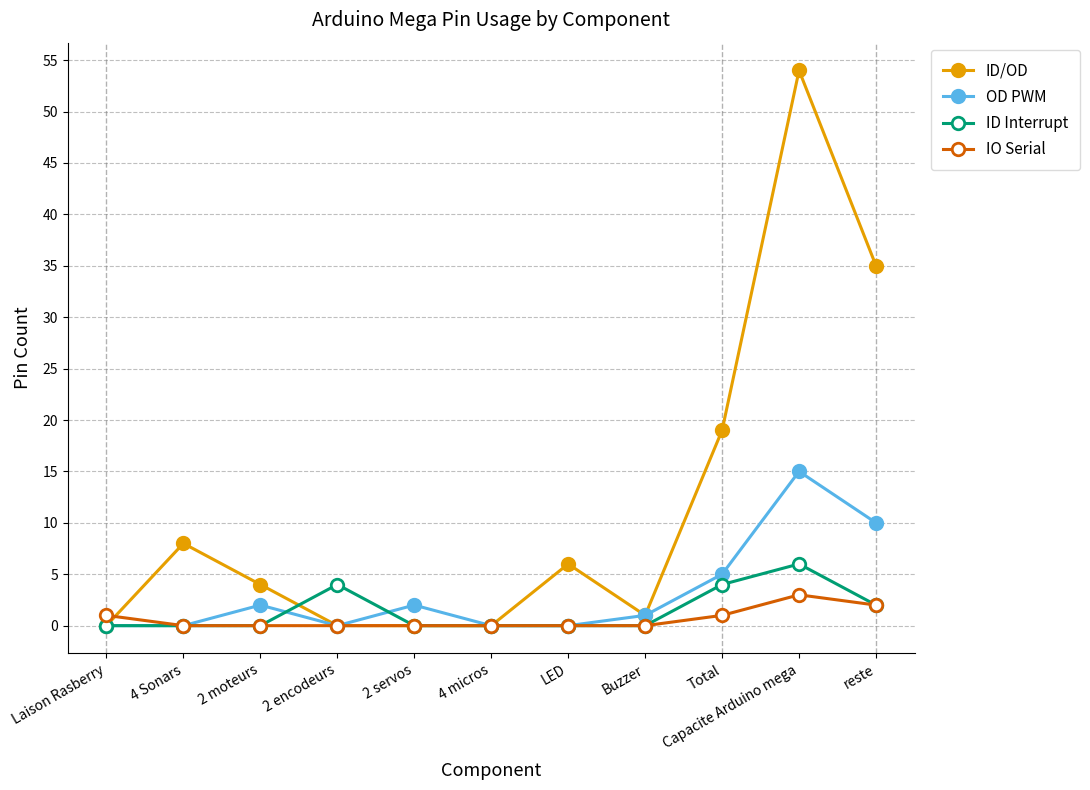

What is the difference between the maximum and minimum values in the OD PWM series?

15